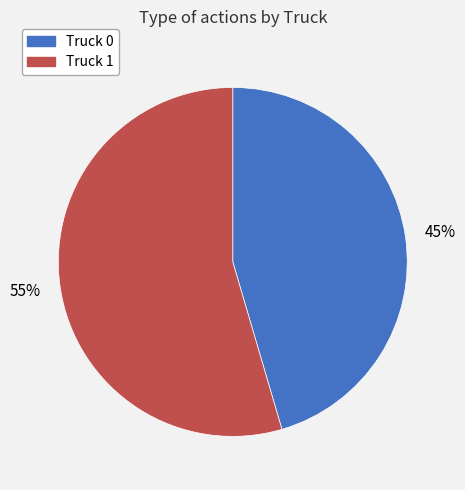

The Truck 0 slice represents 45% of the pie. True or false?

True